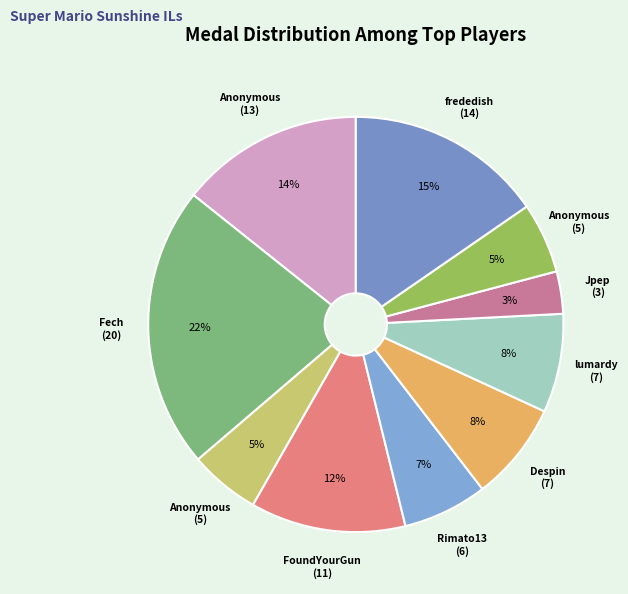

How many segments does this pie chart have?

10